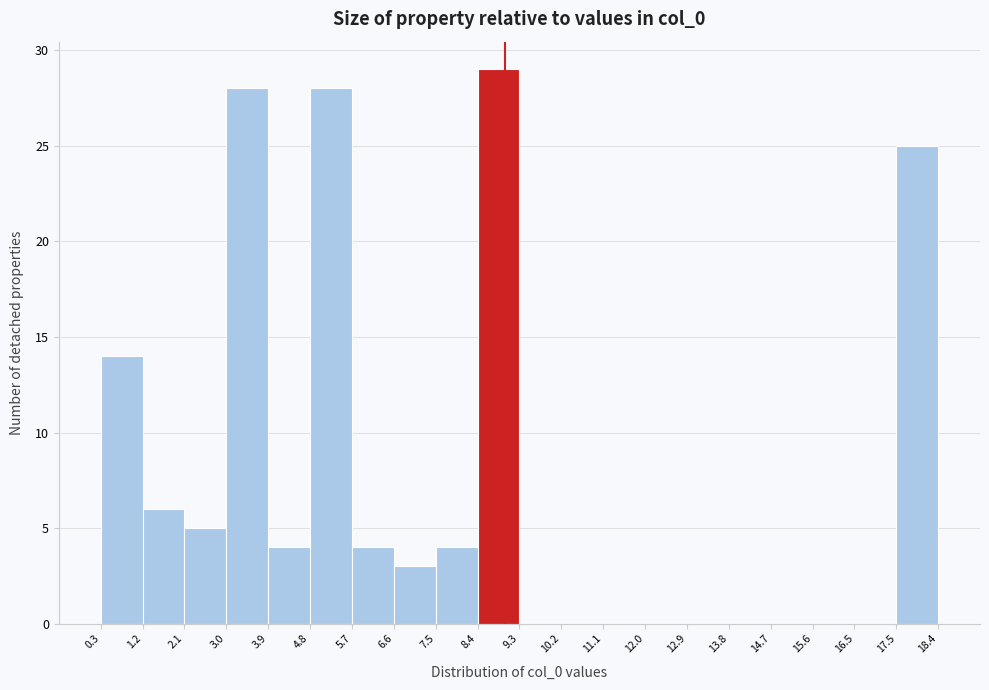

Reading left to right, transcribe this chart: for each bar, give the range it covers on the x-axis and its height. The values are not printed on the chart, so give them approximately, as read against the axis.

0.3 to 1.2: 14
1.2 to 2.1: 6
2.1 to 3.0: 5
3.0 to 3.9: 28
3.9 to 4.8: 4
4.8 to 5.7: 28
5.7 to 6.6: 4
6.6 to 7.5: 3
7.5 to 8.4: 4
8.4 to 9.3: 29
9.3 to 10.2: 0
10.2 to 11.1: 0
11.1 to 12.0: 0
12.0 to 12.9: 0
12.9 to 13.8: 0
13.8 to 14.7: 0
14.7 to 15.6: 0
15.6 to 16.5: 0
16.5 to 17.5: 0
17.5 to 18.4: 25